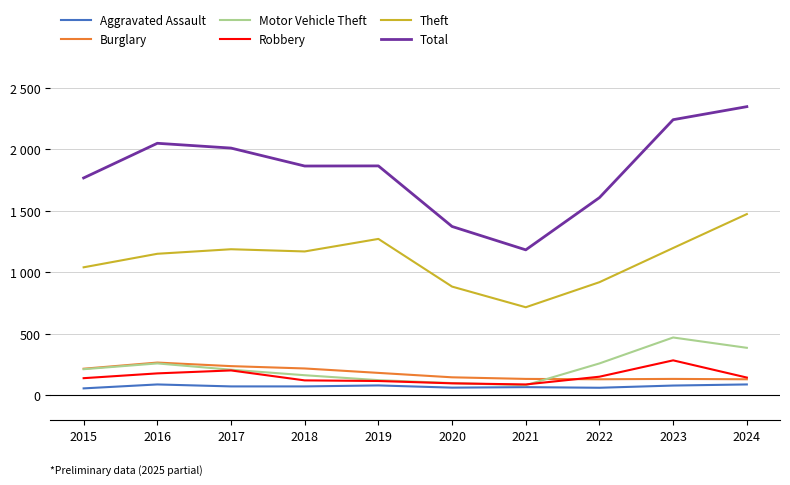

Does the chart display data point markers on the line(s)?

No